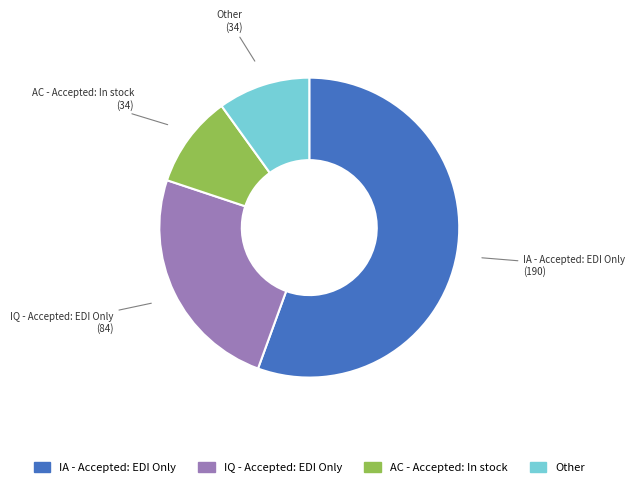

What is the largest slice in the pie chart?

IA - Accepted: EDI Only